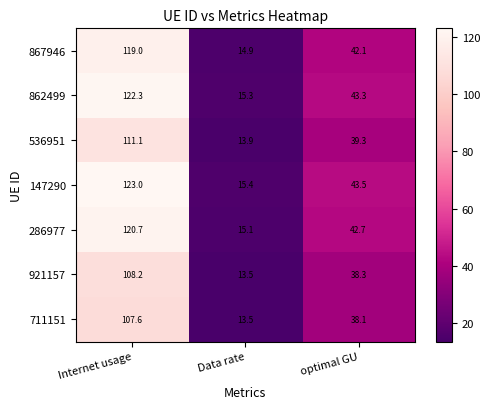

Between Internet usage and Data rate, which series saw the biggest shift?

147290